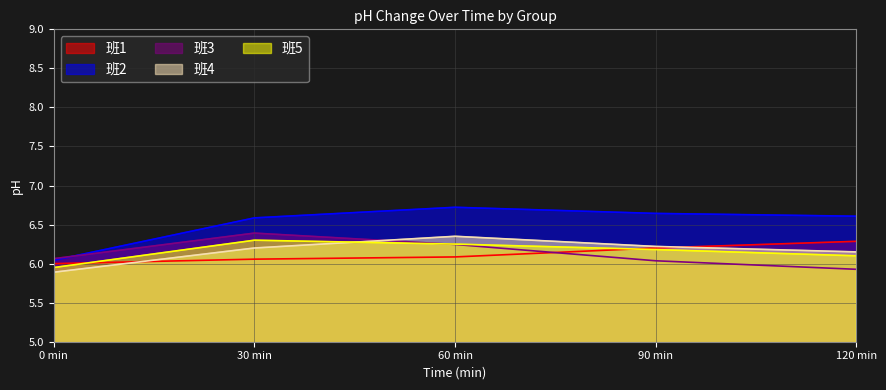

True or false: 班2 has more than 1 points higher than both neighbors.

False